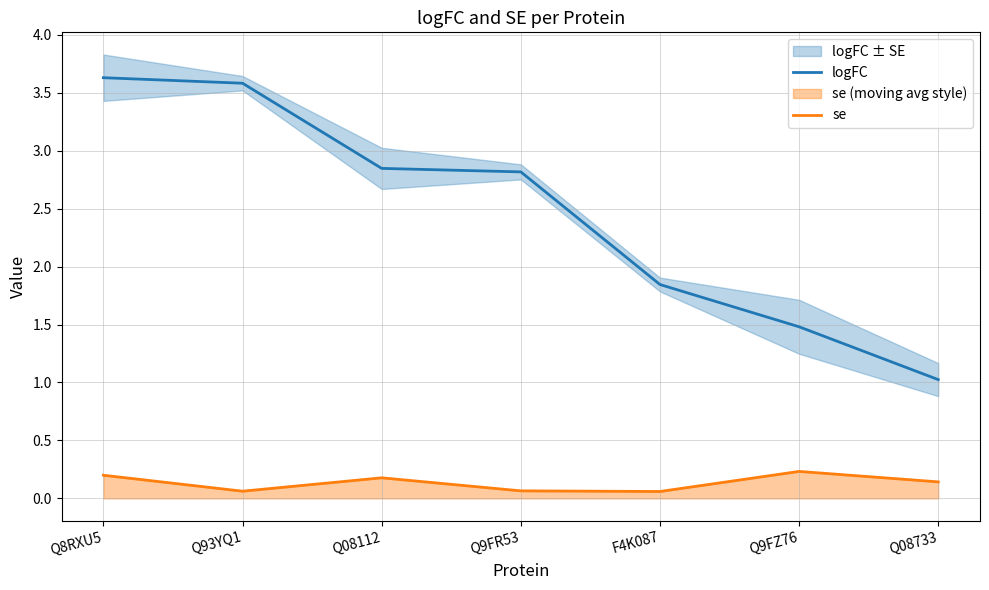

What is the difference between the highest and lowest values at Q8RXU5?

3.4